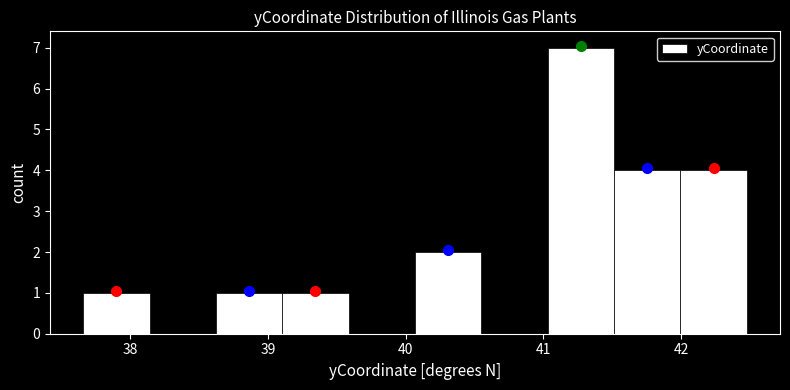

What is the height of the bar covering 39.1 to 39.6 on the x-axis? Neither the bar edges nor the heights are printed on the chart, so give them approximately, as read against the axes.

1